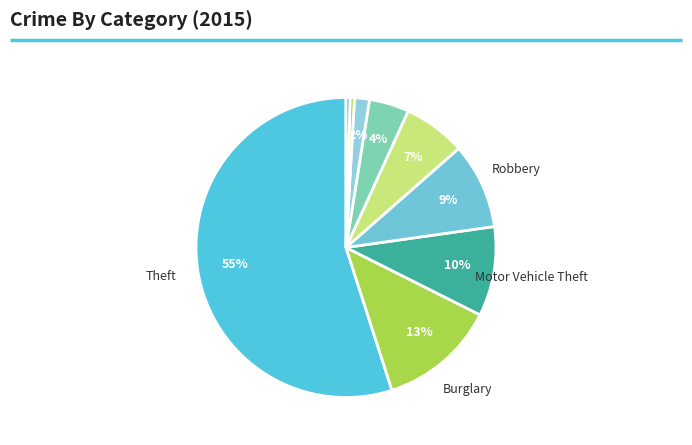

What is the smallest slice in the pie chart?

Arson